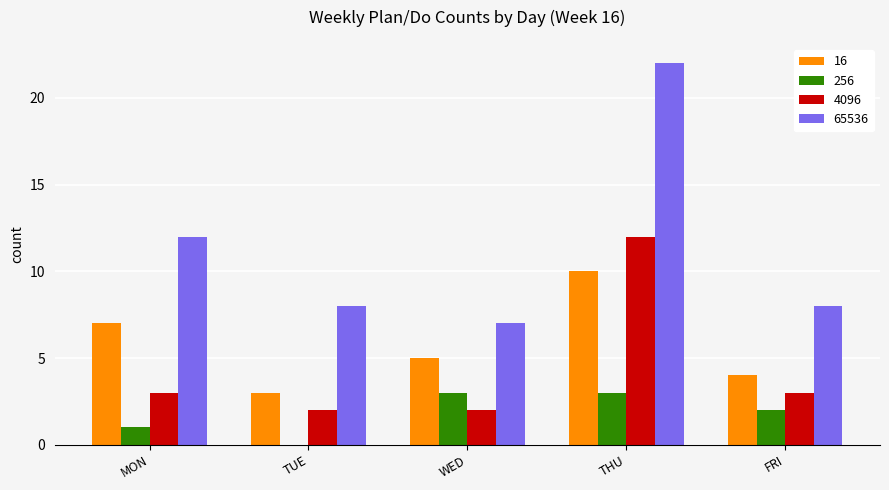

What is the sum of the 256 values at FRI and THU?

5